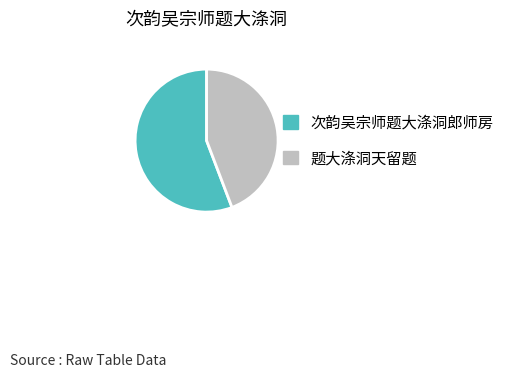

What is the ratio of the value at 题大涤洞天留题 to the value at 次韵吴宗师题大涤洞郎师房?

0.8